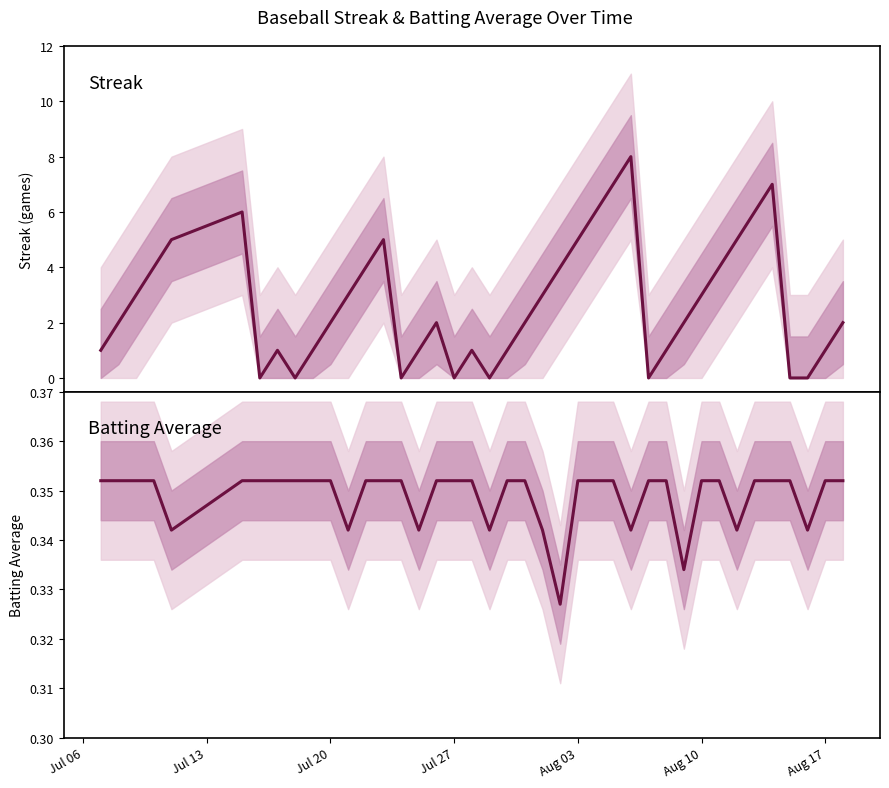

List the series in order of their overall mean, highest first.

Streak, Batting Average1